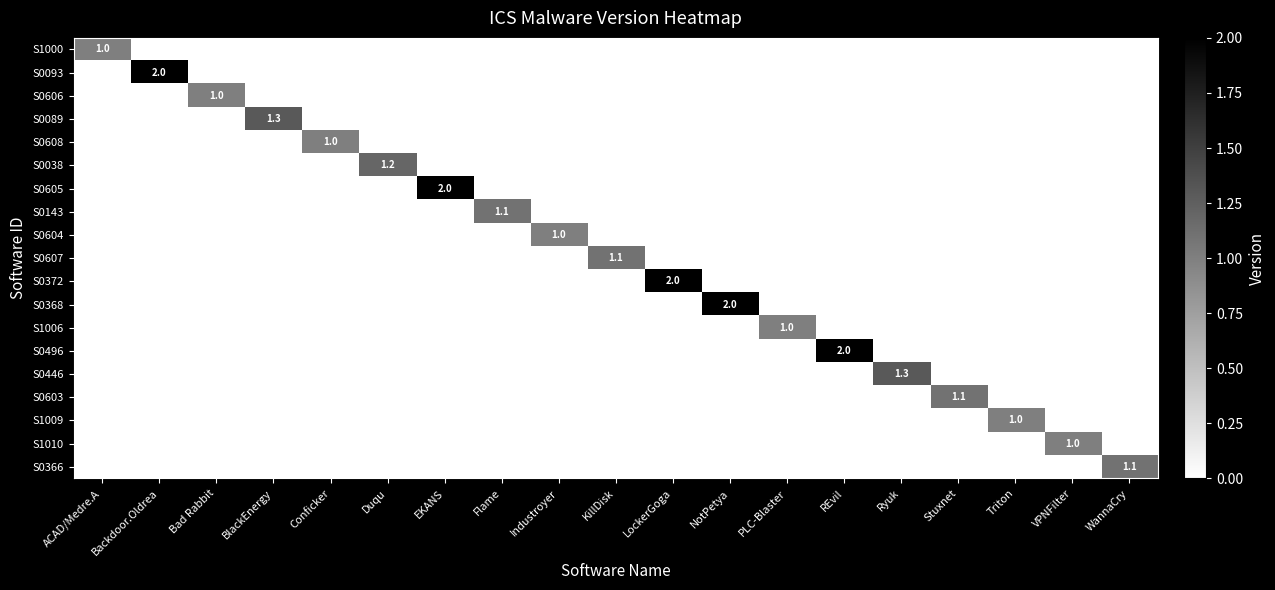

Which series changed the most between NotPetya and WannaCry?

S0368